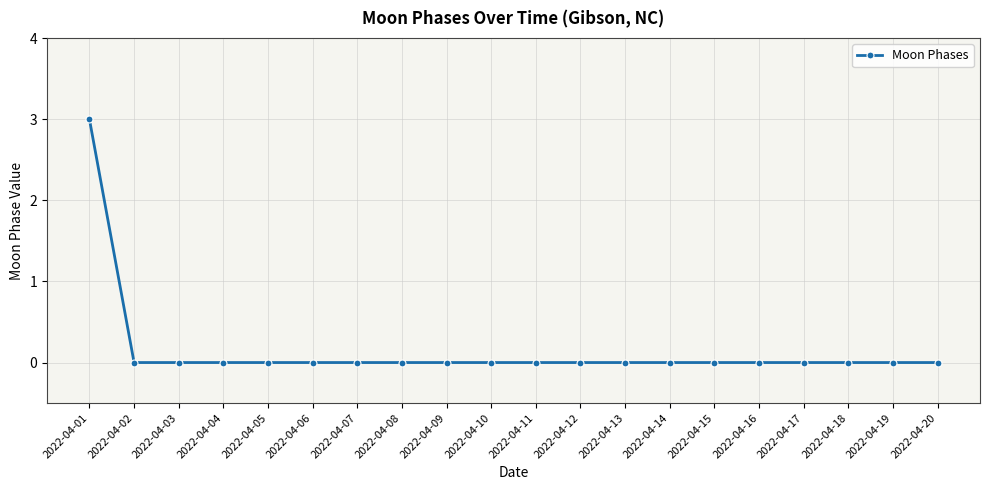

How many lines are shown in the chart?

1